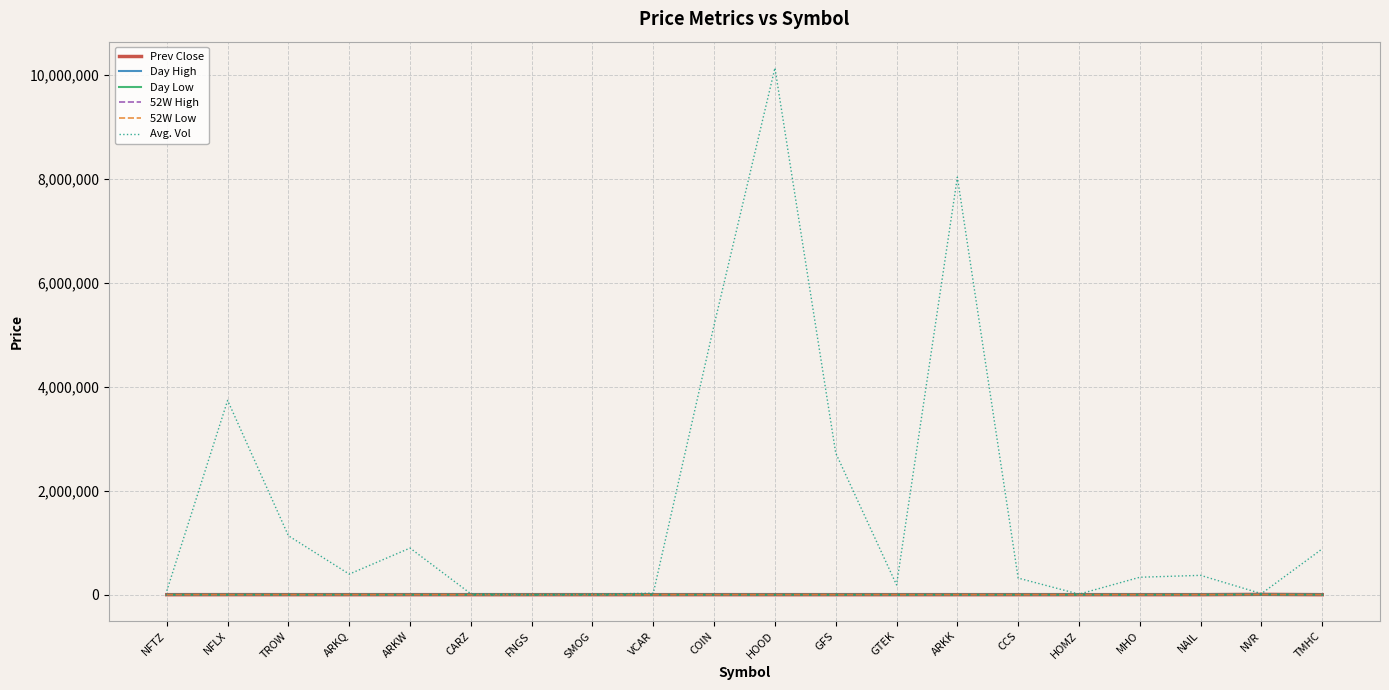

In Prev Close, how many points are higher than both neighbors (excluding endpoints)?

7